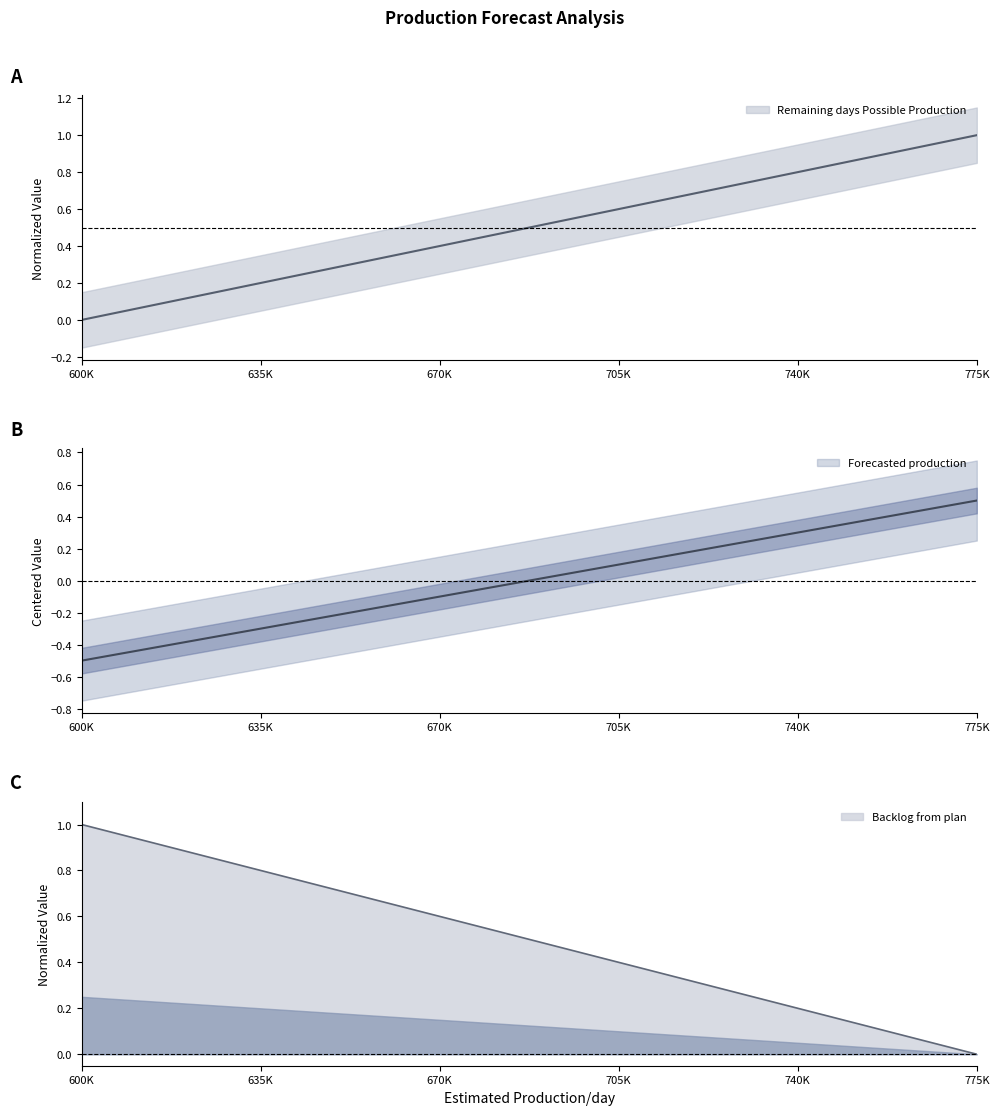

At how many categories does at least one series exceed 0?

6